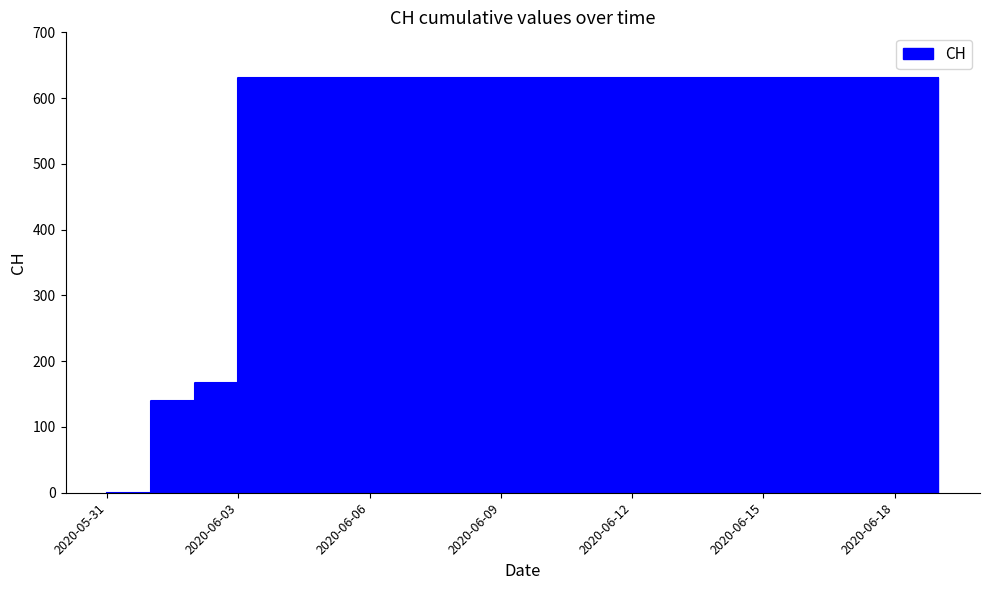

The chart shows a value of 0 at 2020-05-31. True or false?

True